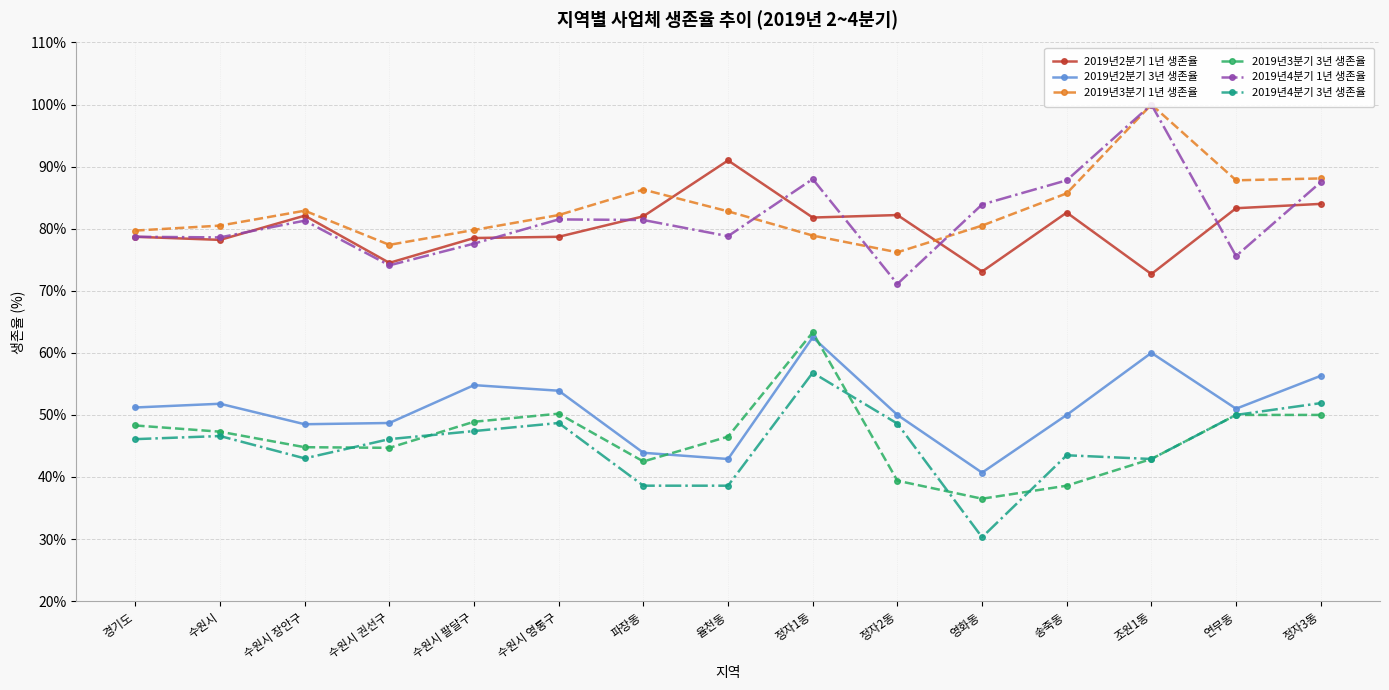

True or false: 2019년2분기 3년 생존율 has more than 0 interior local peaks.

True